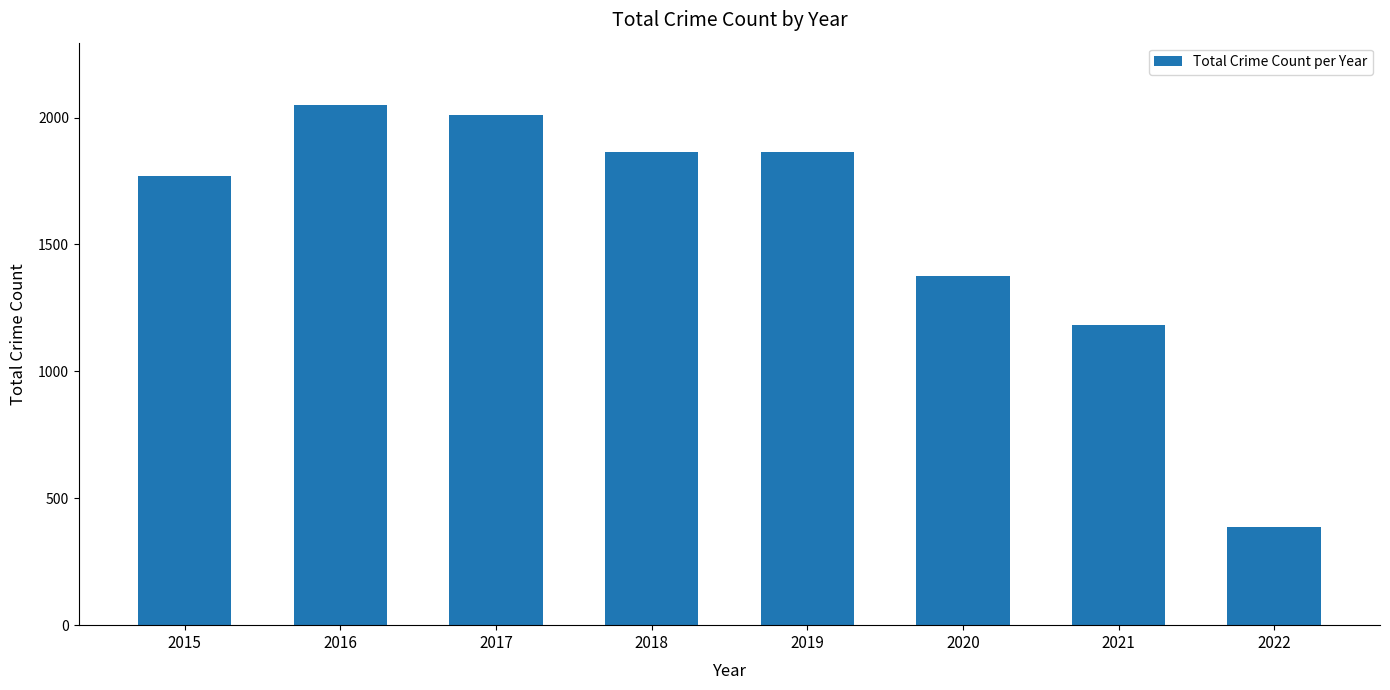

Is it true that the value at 2020 is 1374?

True